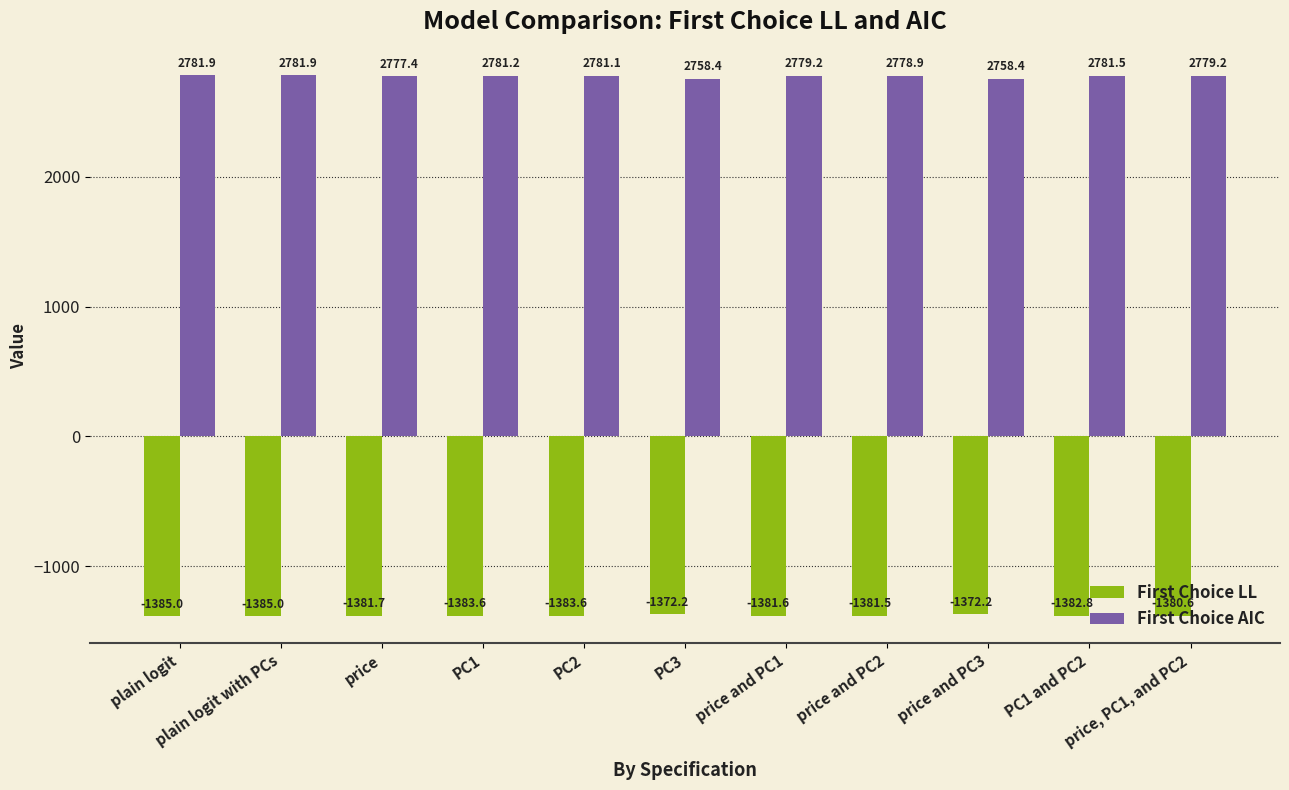

What is the difference between the First Choice LL values at price and PC1 and plain logit with PCs?

3.3